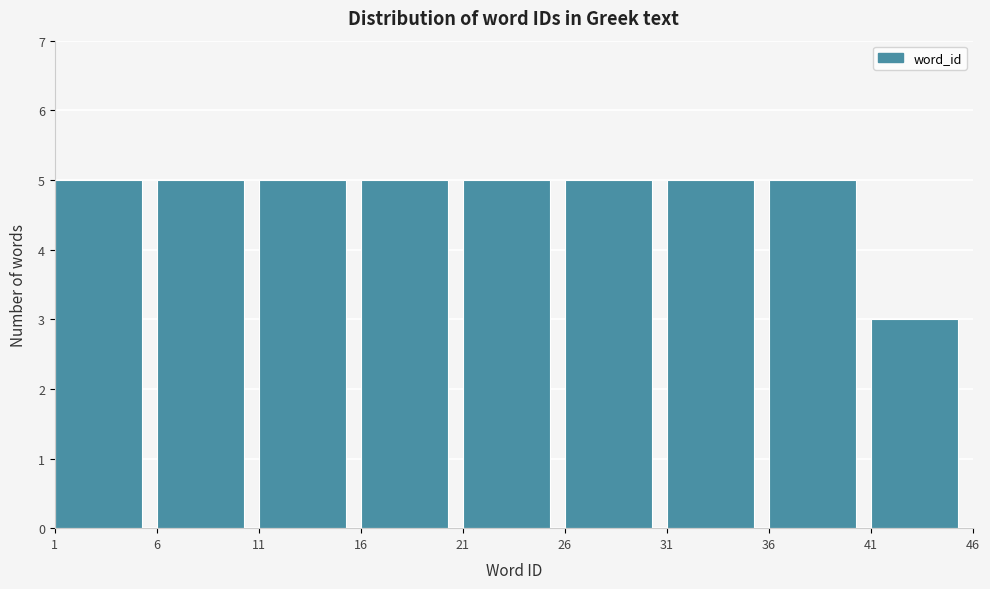

Reading left to right, list every bar in this chart as the range it spans on the x-axis followed by its height. The values are not printed on the chart, so give them approximately, as read against the axis.

1 to 6: 5
6 to 11: 5
11 to 16: 5
16 to 21: 5
21 to 26: 5
26 to 31: 5
31 to 36: 5
36 to 41: 5
41 to 46: 3